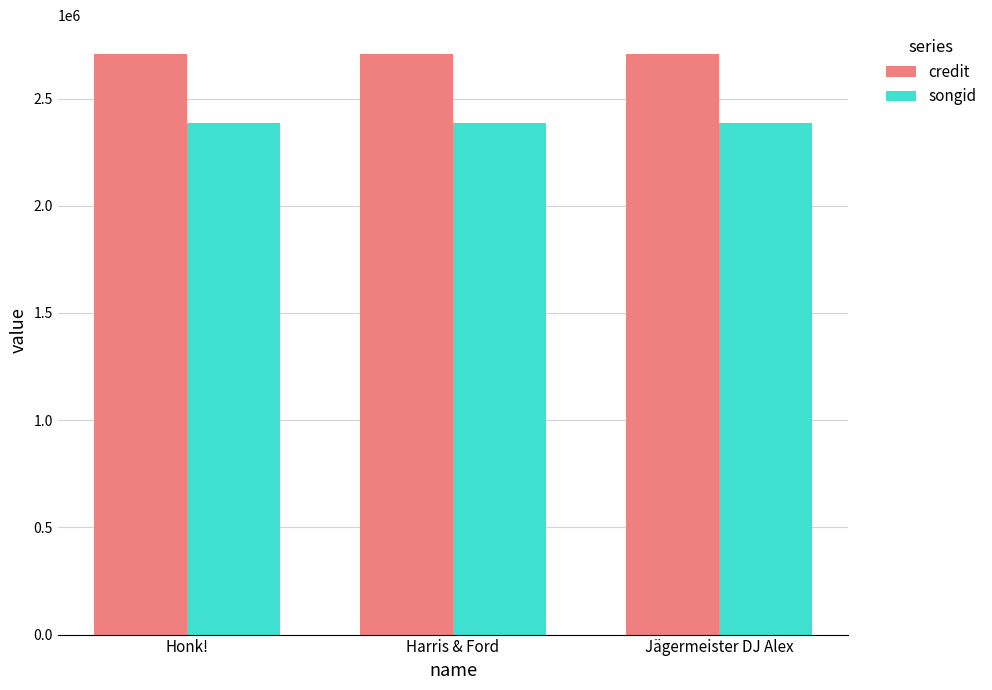

How many series are shown in this chart?

2